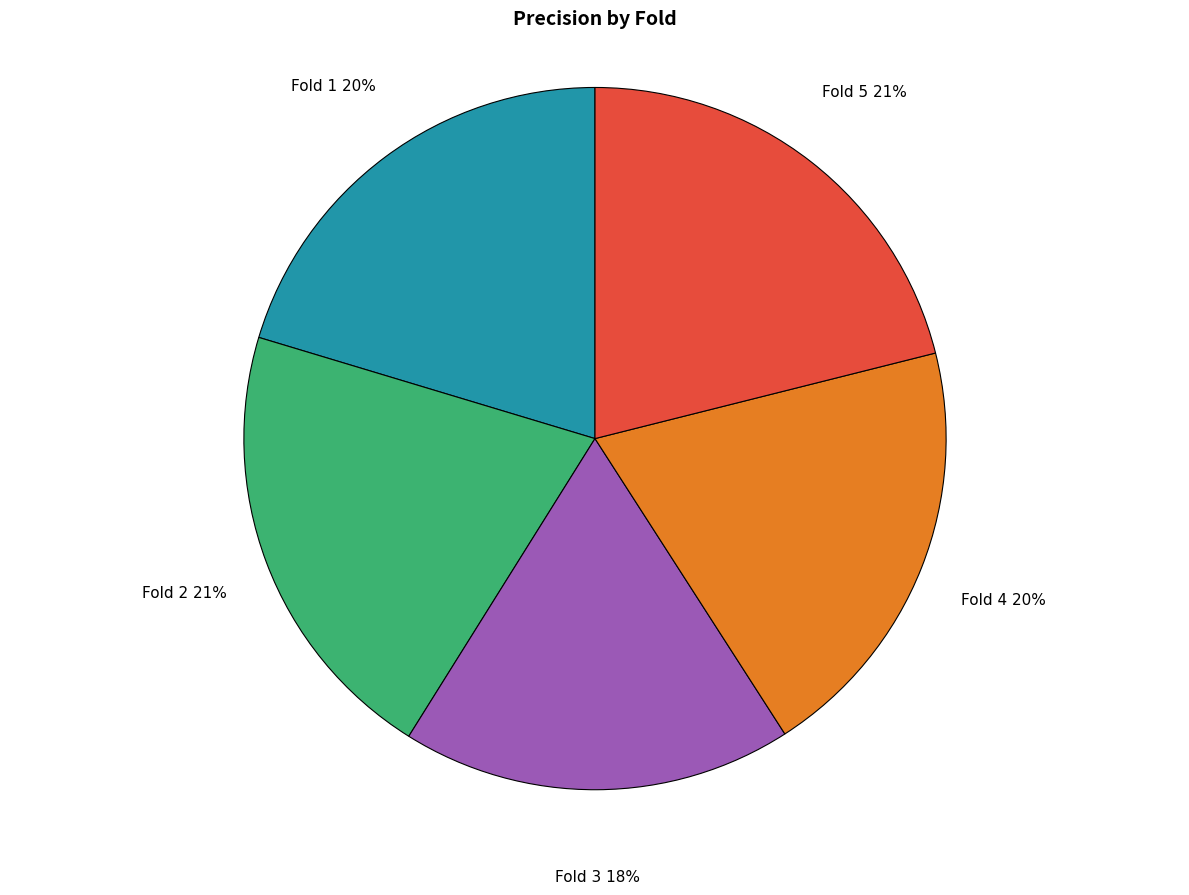

Is there any slice that represents more than half of the pie?

No